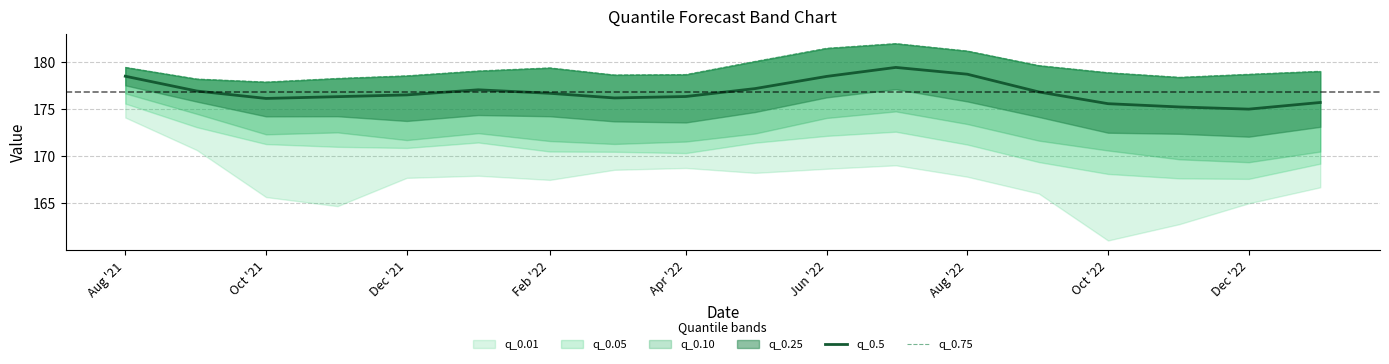

What is the lowest value of the q_0.5 series?

175.0